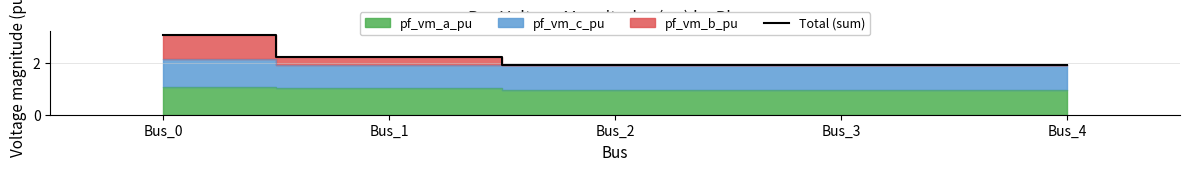

Rank the categories by value from highest to lowest.

Bus_0, Bus_1, Bus_2, Bus_3, Bus_4